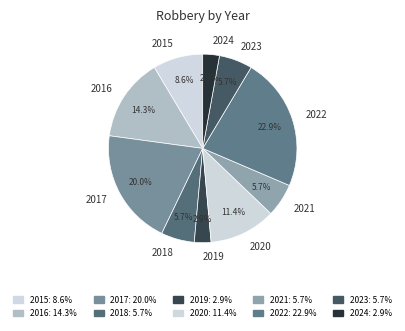

What is the total percentage of 2019 and 2020?

14.3%